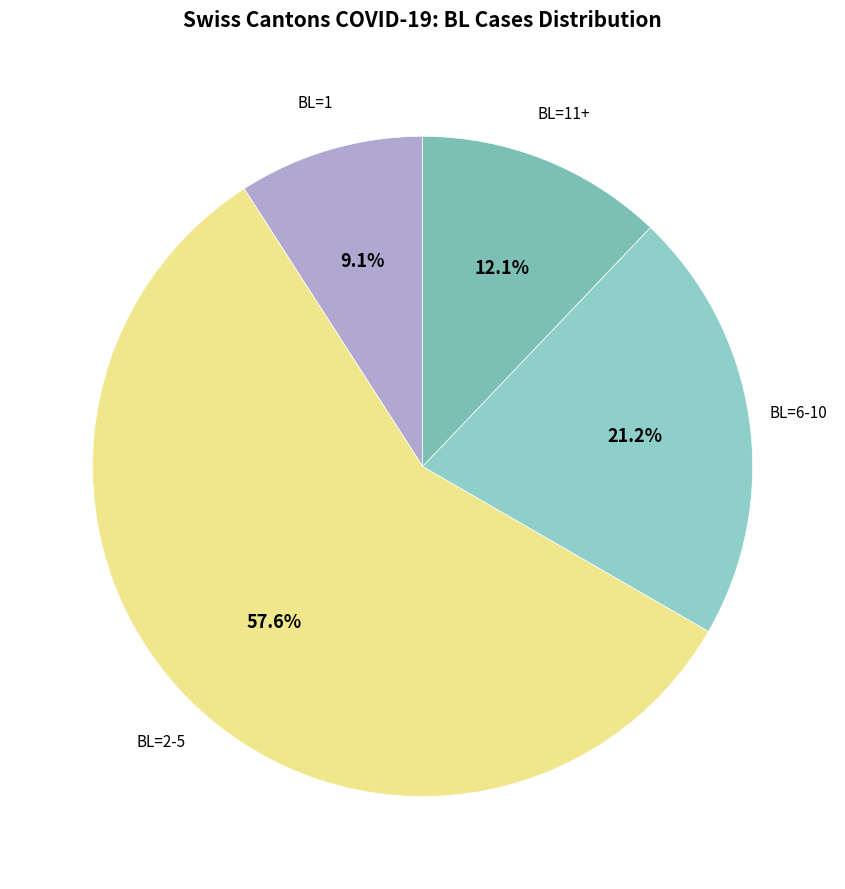

To the nearest percent, what is the difference between the largest and smallest slice percentages?

48%